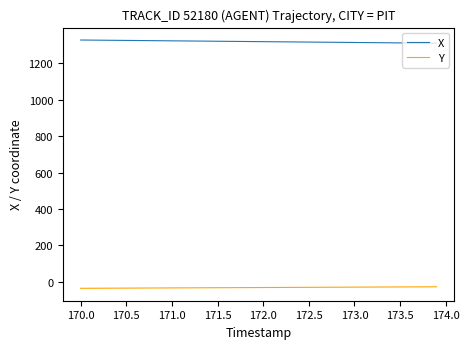

Rank the series by their maximum value, from highest to lowest.

X, Y